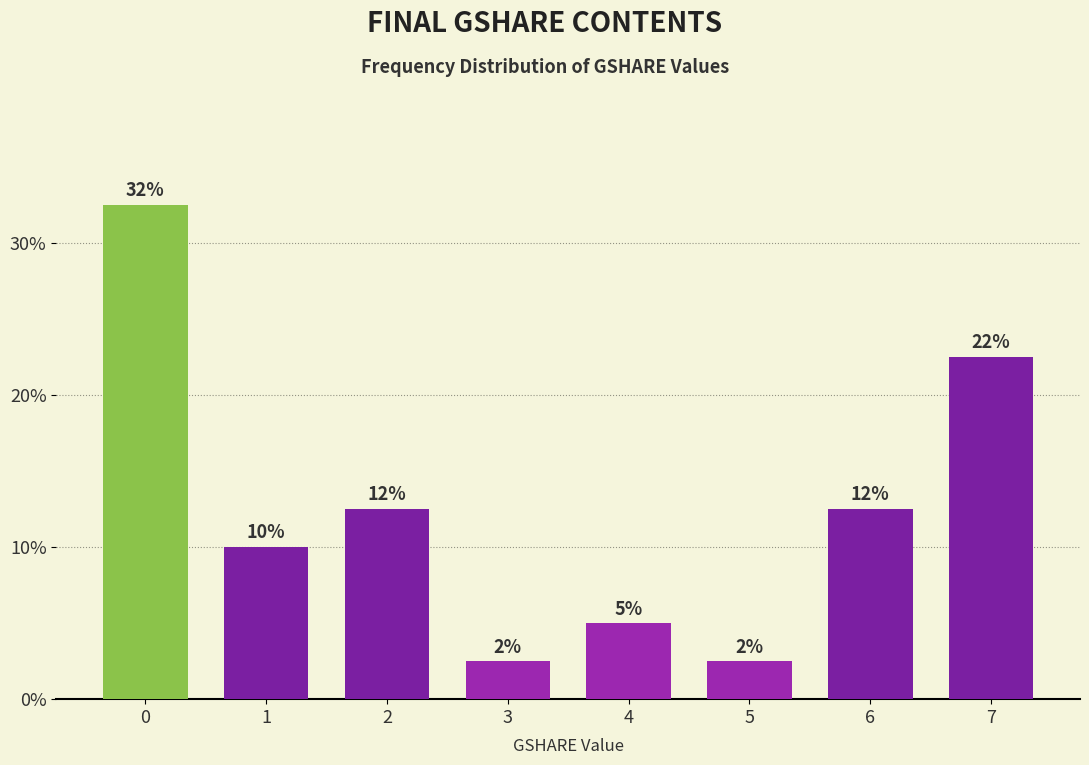

Are the bars horizontal?

No